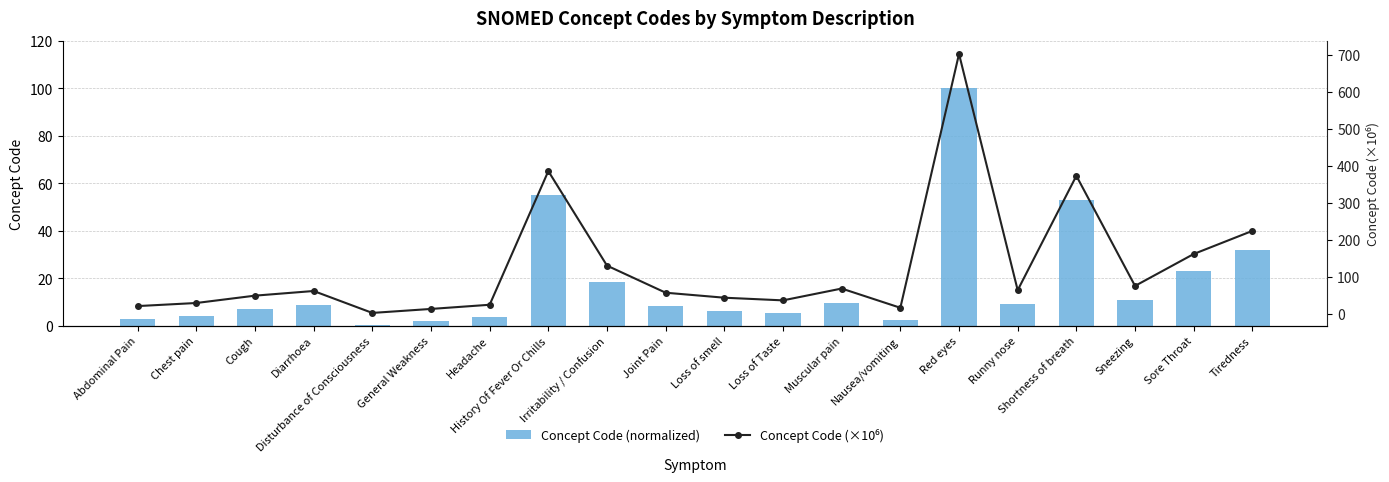

What is the sum of all Concept Code (×10⁶) values?

2553.1